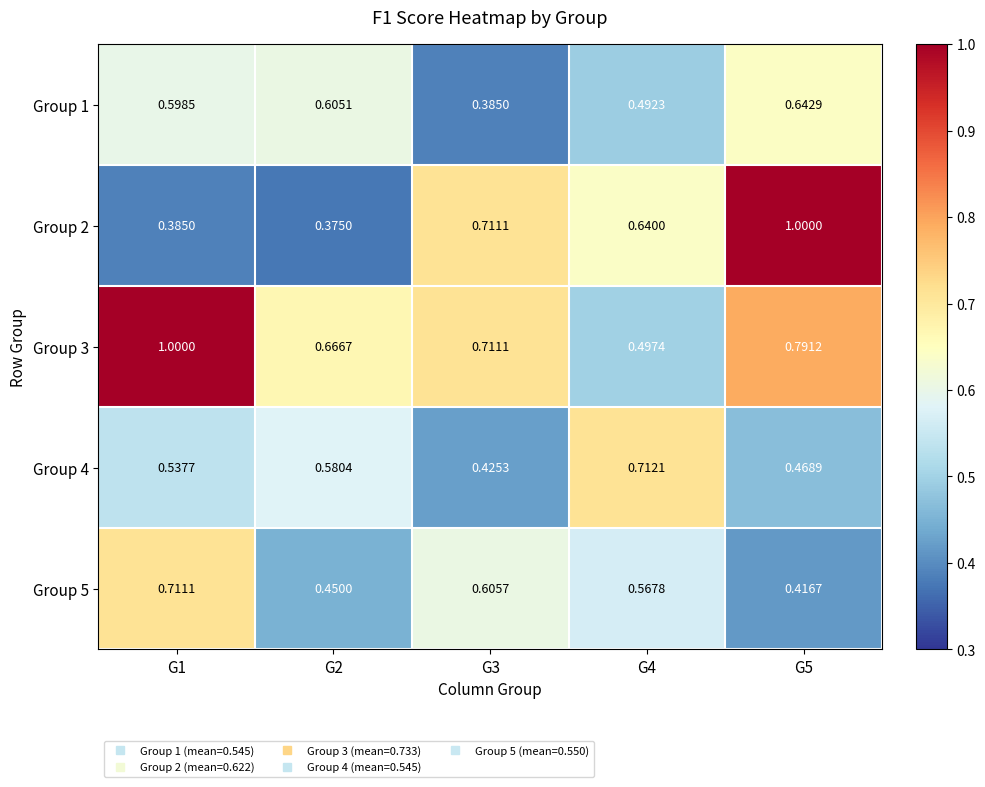

At which category does the chart reach its peak across all series?

G5